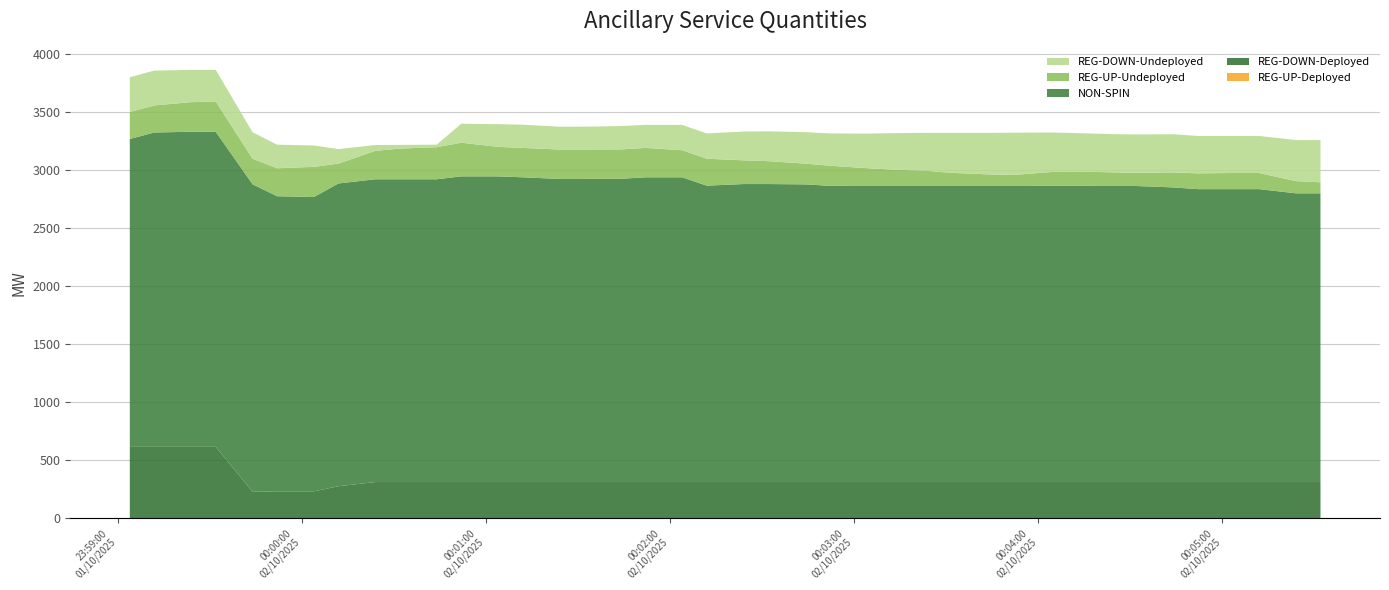

Reading left to right, what are all the values shown in this chart?

REG-DOWN-Undeployed: 0=300	1=300	2=278	3=272	4=228	5=203	6=184	7=125	8=50	9=32	10=22	11=163	12=196	13=200	14=197	15=197	16=201	17=199	18=218	19=218	20=248	21=257	22=271	23=278	24=297	25=313	26=328	27=345	28=358	29=364	30=341	31=331	32=329	33=330	34=329	35=322	36=319	37=319	38=354	39=364
REG-UP-Undeployed: 0=232	1=233	2=255	3=261	4=220	5=241	6=260	7=171	8=245	9=264	10=276	11=290	12=254	13=253	14=253	15=253	16=253	17=253	18=233	19=232	20=204	21=197	22=179	23=173	24=154	25=142	26=130	27=113	28=100	29=95	30=118	31=123	32=118	33=114	34=129	35=136	36=139	37=139	38=105	39=95
NON-SPIN: 0=2651	1=2707	2=2713	3=2713	4=2648	5=2541	6=2534	7=2607	8=2607	9=2607	10=2607	11=2632	12=2632	13=2624	14=2610	15=2610	16=2611	17=2624	18=2624	19=2552	20=2566	21=2566	22=2563	23=2551	24=2549	25=2549	26=2549	27=2549	28=2549	29=2549	30=2551	31=2551	32=2549	33=2549	34=2537	35=2522	36=2522	37=2522	38=2486	39=2486
REG-DOWN-Deployed: 0=617	1=617	2=617	3=617	4=230	5=234	6=234	7=278	8=314	9=314	10=314	11=314	12=314	13=314	14=314	15=314	16=314	17=314	18=314	19=314	20=314	21=314	22=314	23=314	24=314	25=314	26=314	27=314	28=314	29=314	30=314	31=314	32=314	33=314	34=314	35=314	36=314	37=314	38=314	39=314
REG-UP-Deployed: 0=0	1=0	2=0	3=0	4=0	5=0	6=0	7=0	8=0	9=0	10=0	11=0	12=0	13=0	14=0	15=0	16=0	17=0	18=0	19=0	20=0	21=0	22=0	23=0	24=0	25=0	26=0	27=0	28=0	29=0	30=0	31=0	32=0	33=0	34=0	35=0	36=0	37=0	38=0	39=0